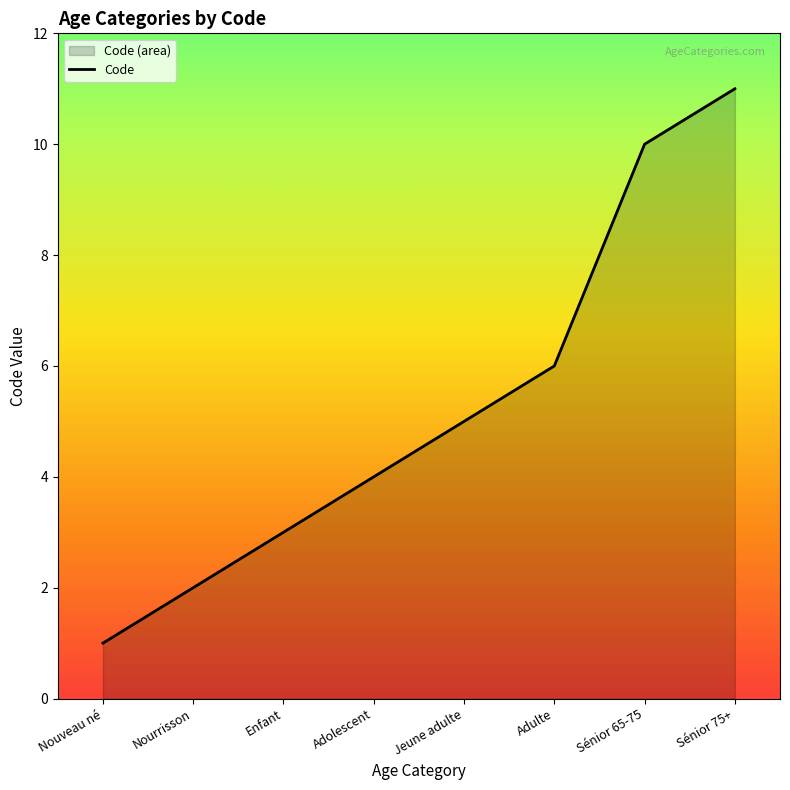

Which has a higher value, Nouveau né or Adulte?

Adulte